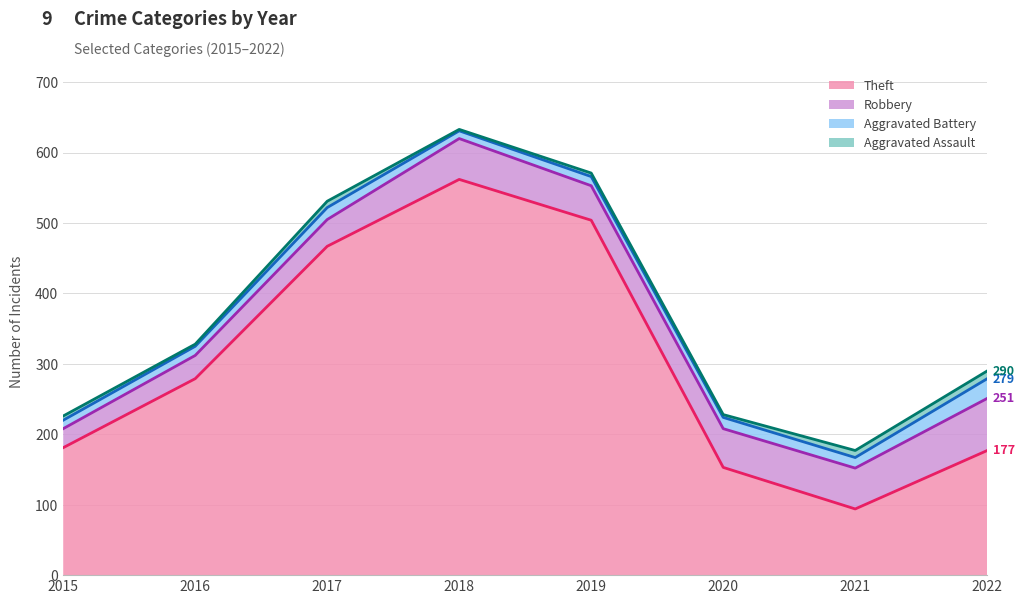

Which category has the highest value across all series?

2018